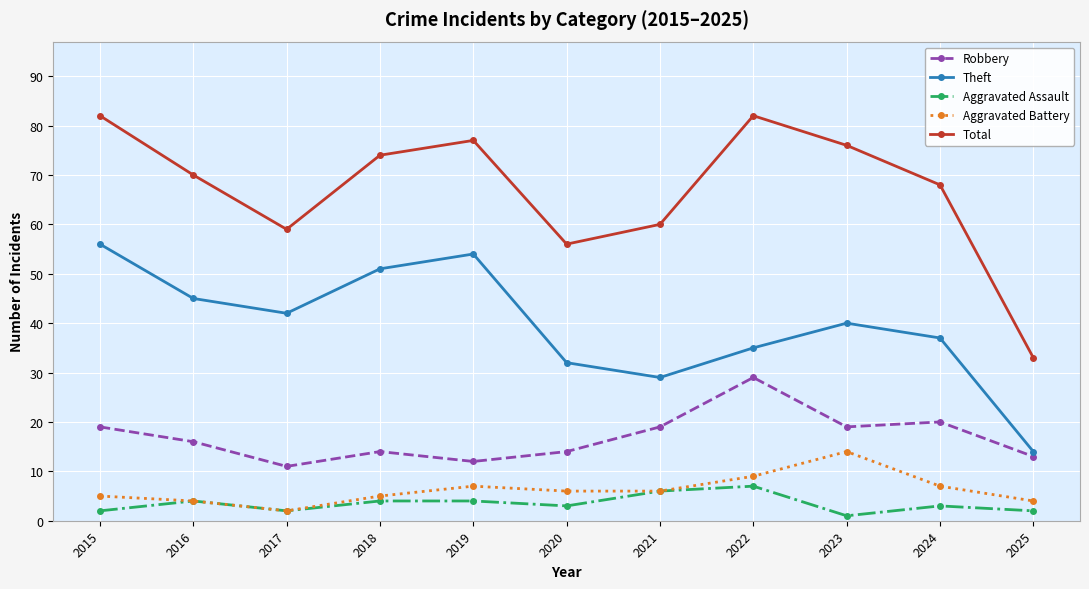

List the labels in order of Theft value, smallest first.

2025, 2021, 2020, 2022, 2024, 2023, 2017, 2016, 2018, 2019, 2015